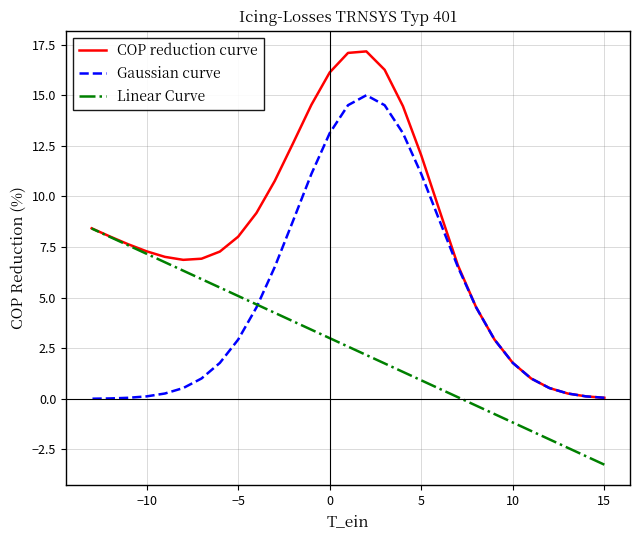

True or false: COP reduction curve has more than 1 points higher than both neighbors.

False